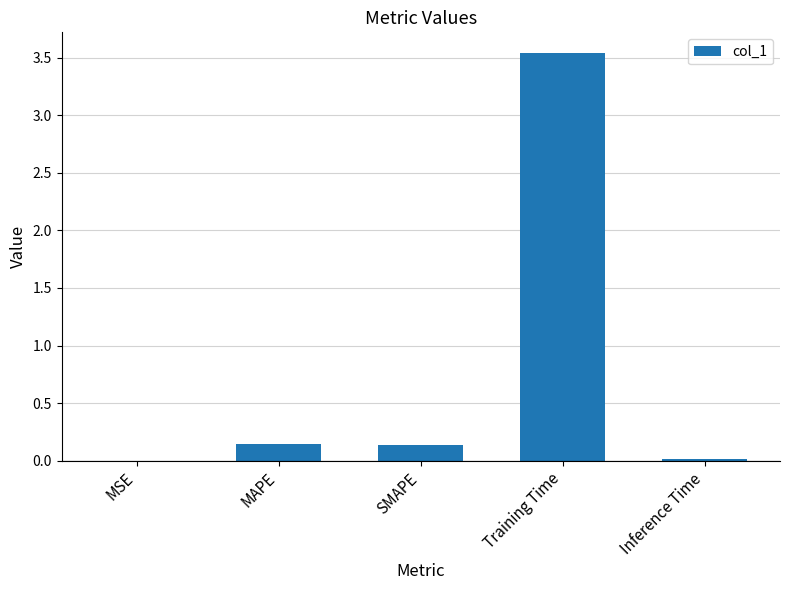

True or false: the data shows 0.8 at Training Time.

False